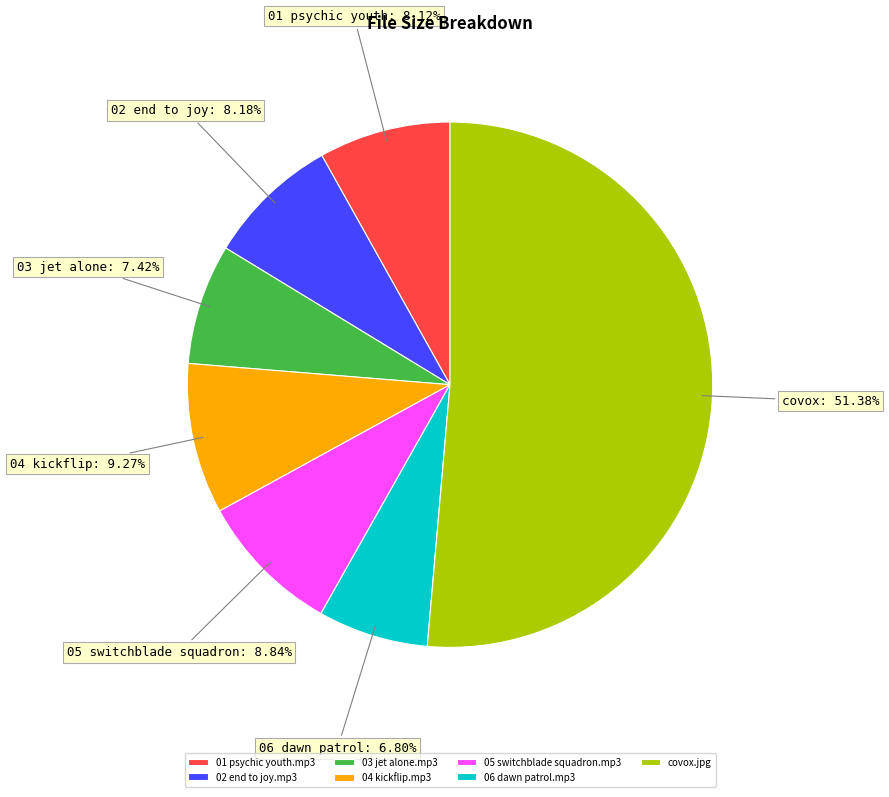

To the nearest percent, what percentage of the pie is 05 switchblade squadron.mp3?

9%